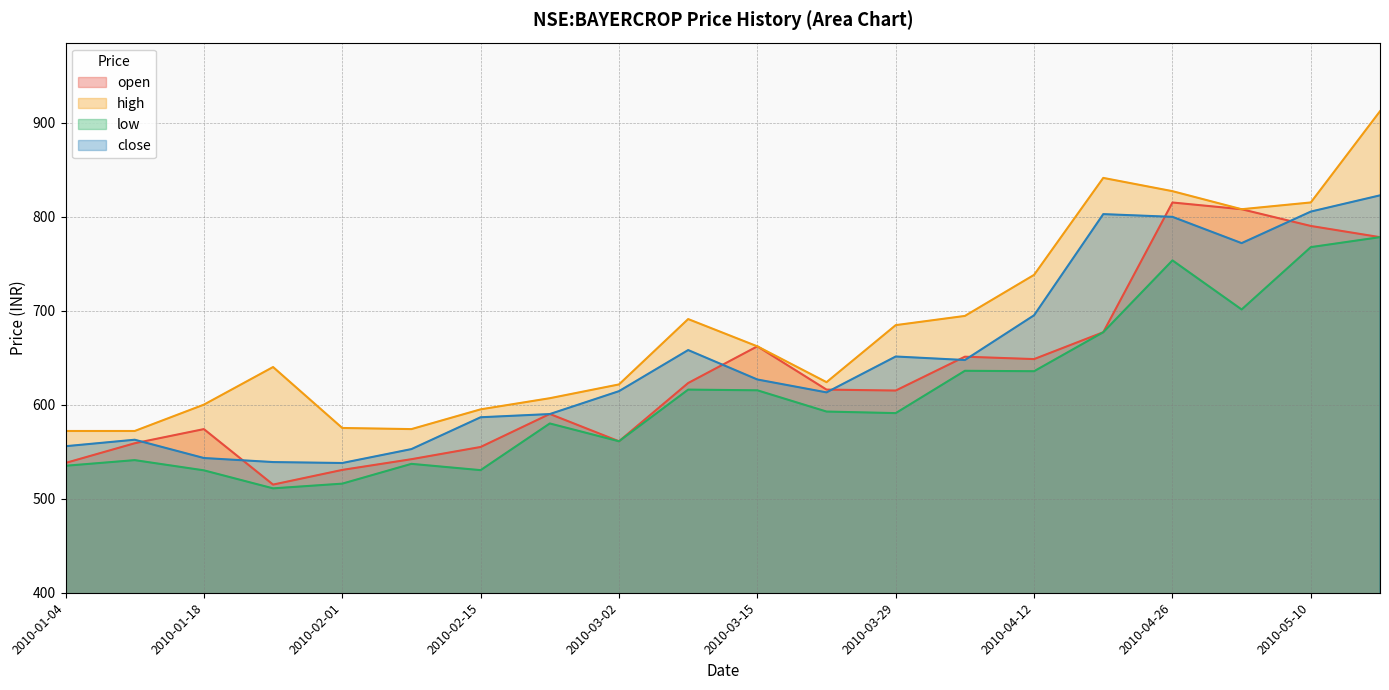

True or false: close and low intersect in this chart.

False